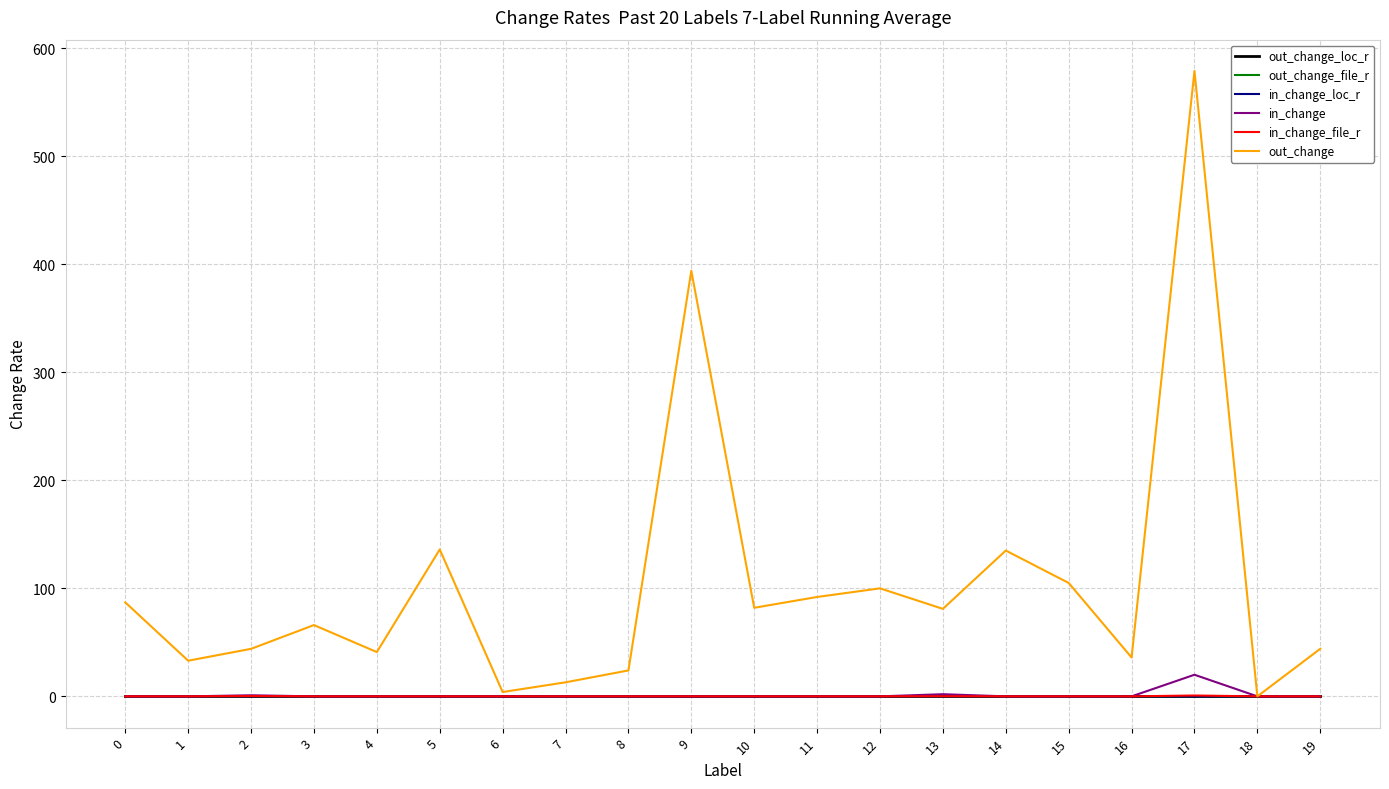

At which category is the sum across all series the highest?

17